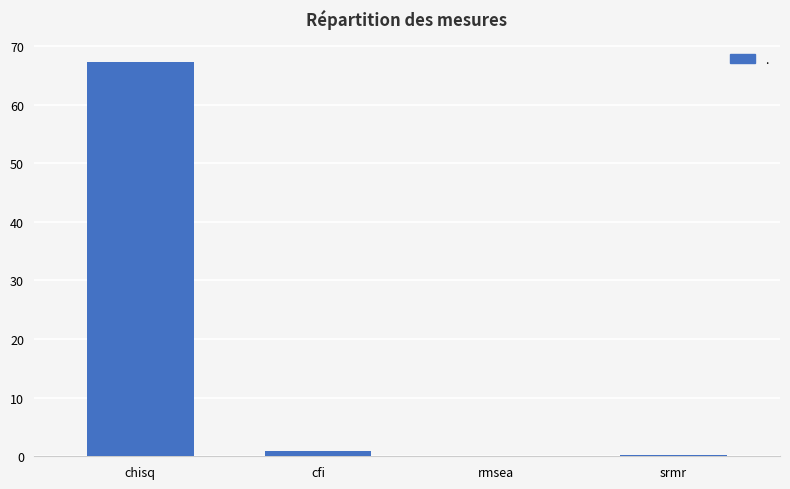

At which category does the chart reach its peak across all series?

chisq